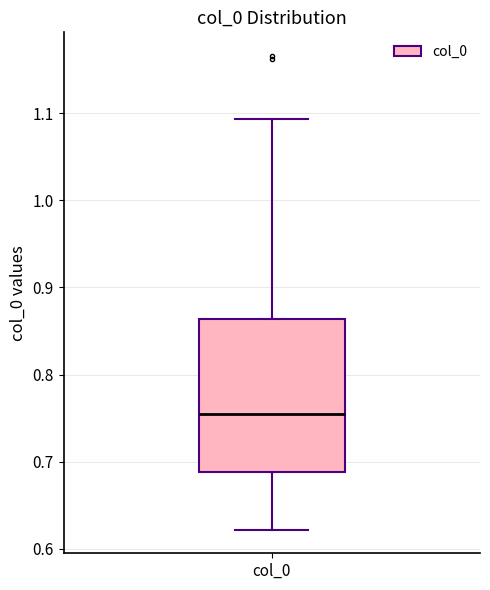

Transcribe this box plot: give where the median line is, the range the box spans, and where the two whiskers end, as read against the y-axis. The values are not printed on the chart, so give them approximately, as read against the axis.

median 0.76, box 0.69 to 0.86, whiskers 0.62 to 1.09